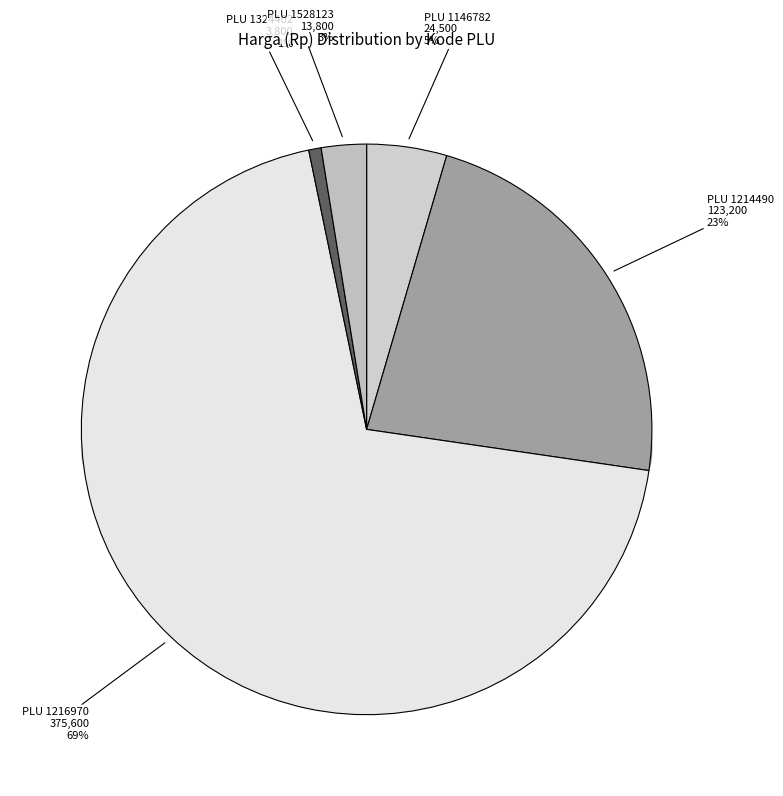

True or false: 1146782 accounts for 5% of the total.

True